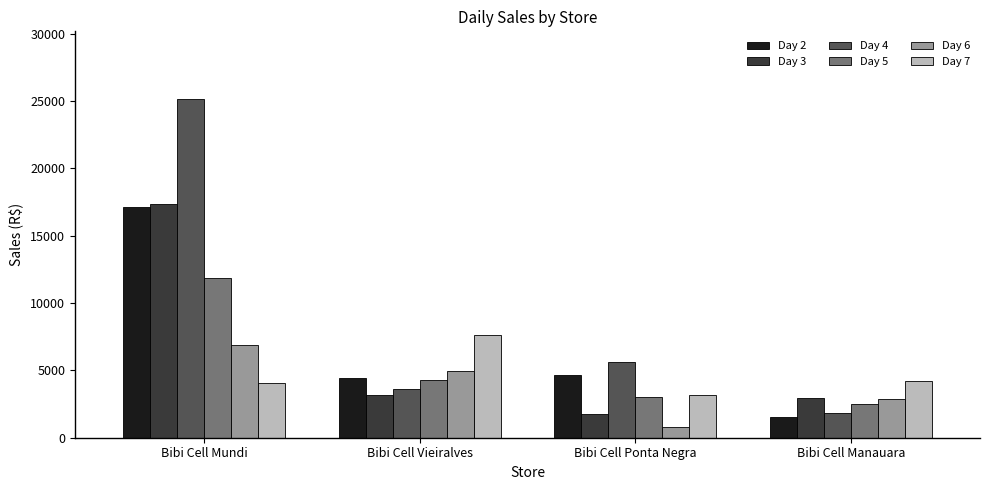

How many bars are there in total?

24